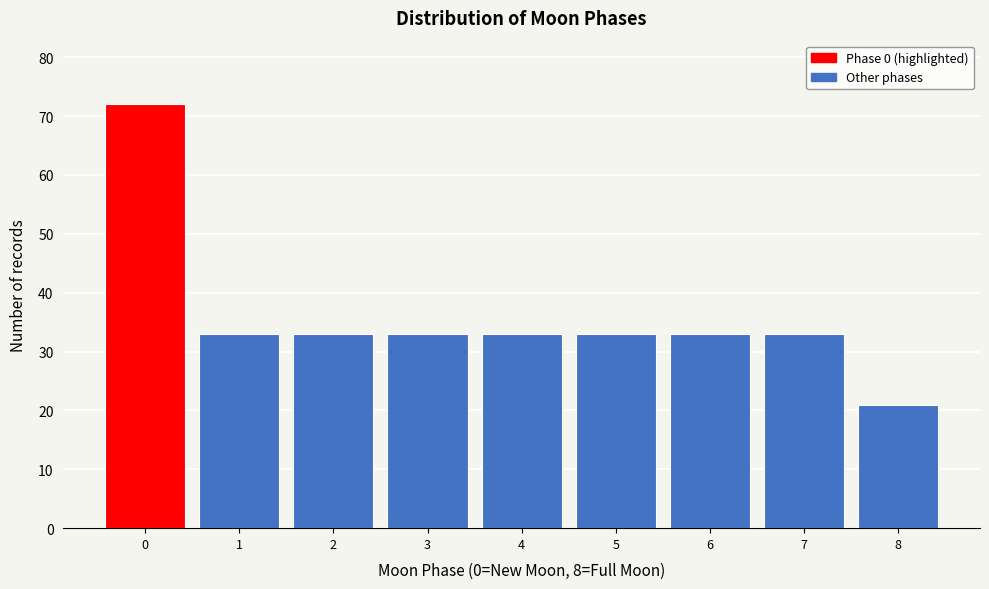

Reading left to right, transcribe all the data shown in this chart.

72	33	33	33	33	33	33	33	21